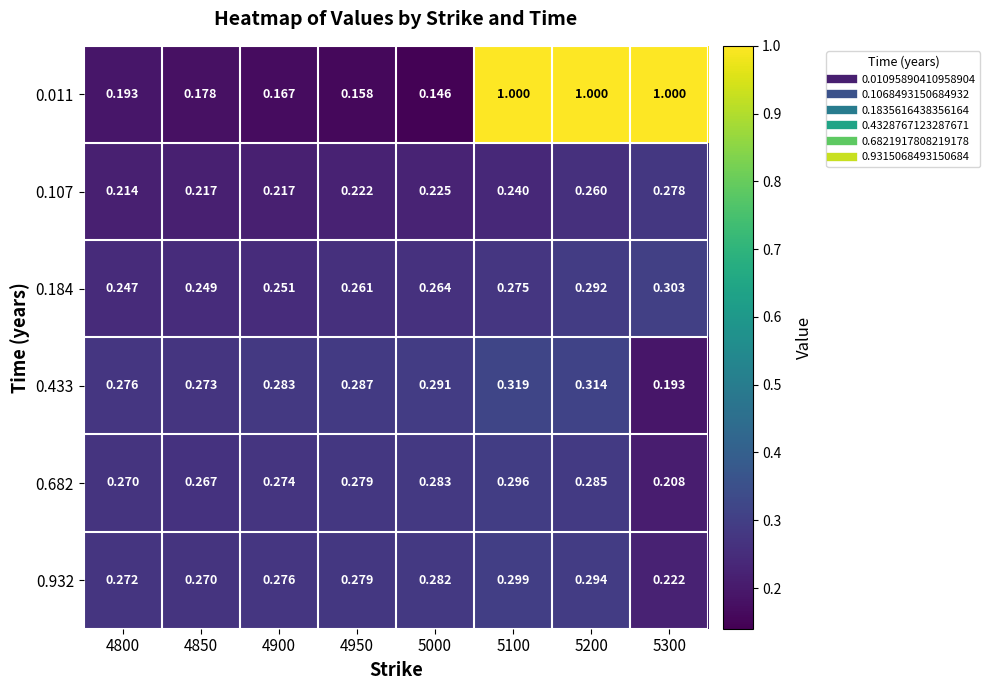

At which category is the sum across all series the highest?

5200